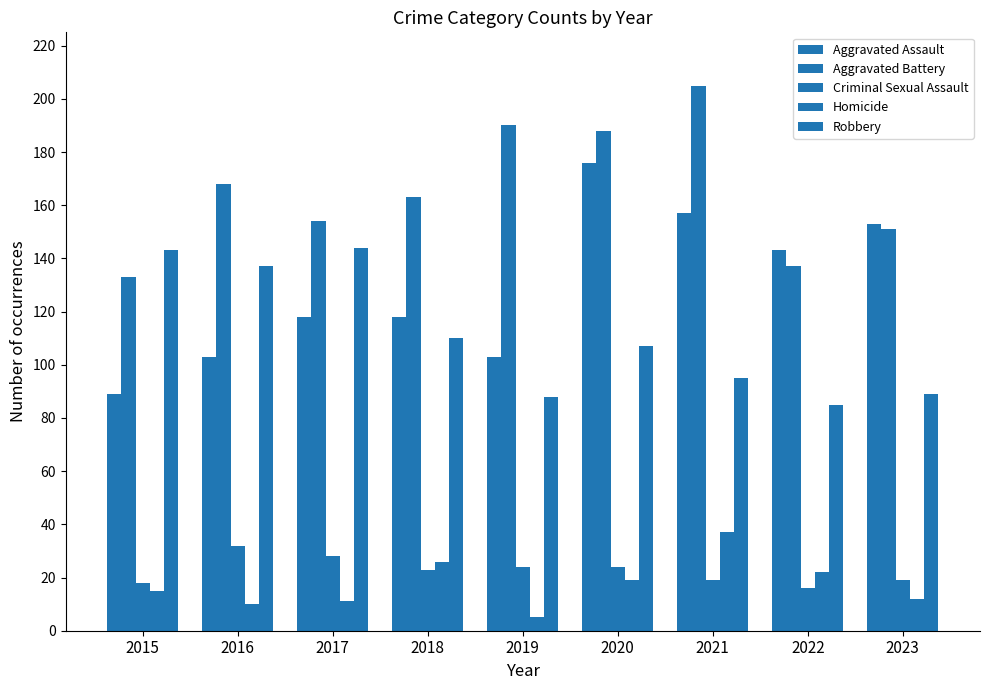

At how many categories does at least one series exceed 62?

9